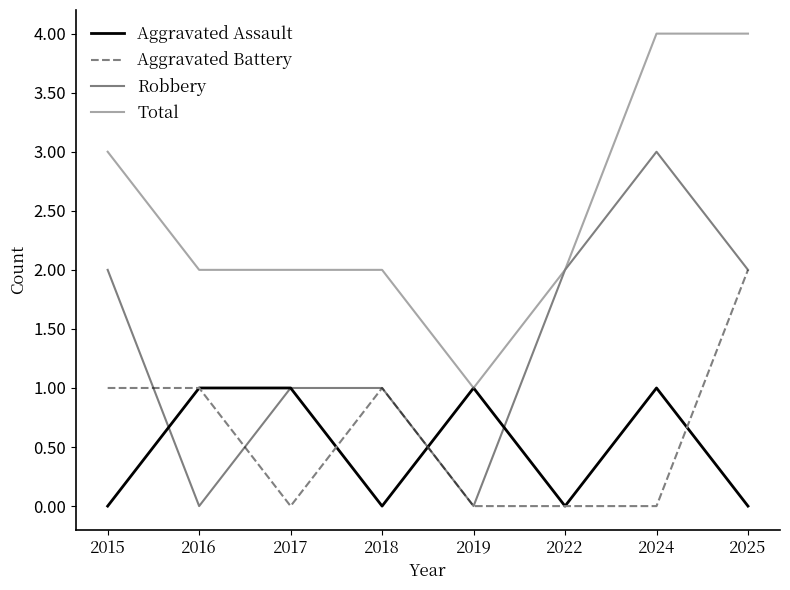

Is this an area chart (filled region under the line)?

No